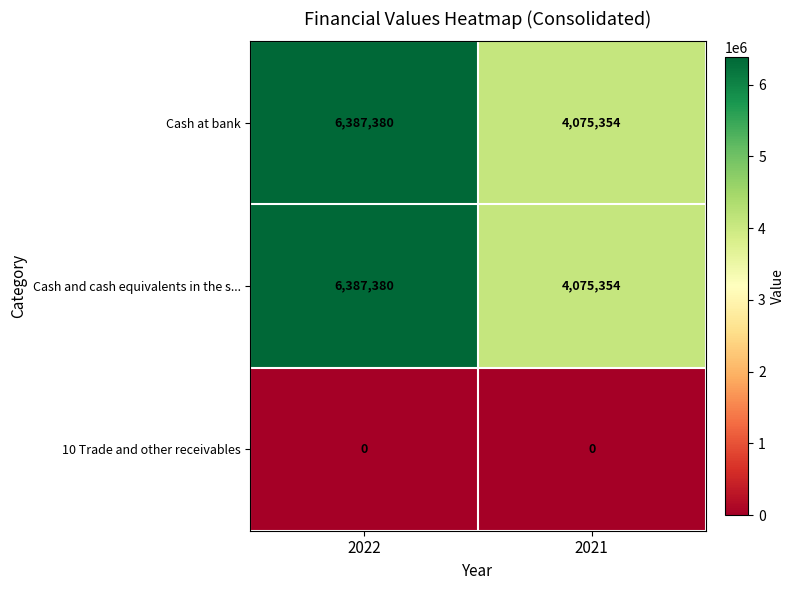

What is the greatest value displayed?

6387380